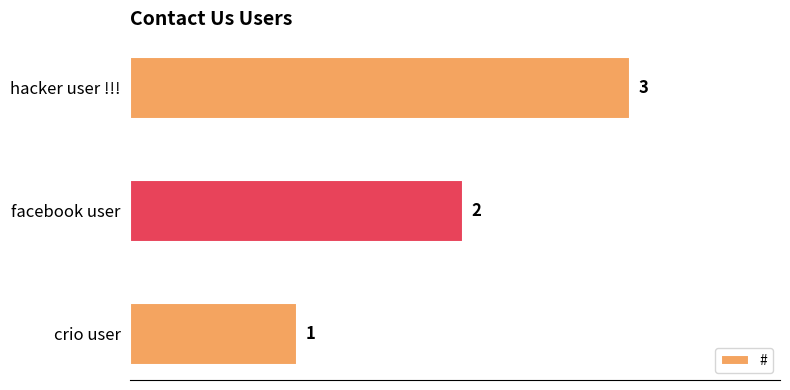

What is the sum of all values?

6